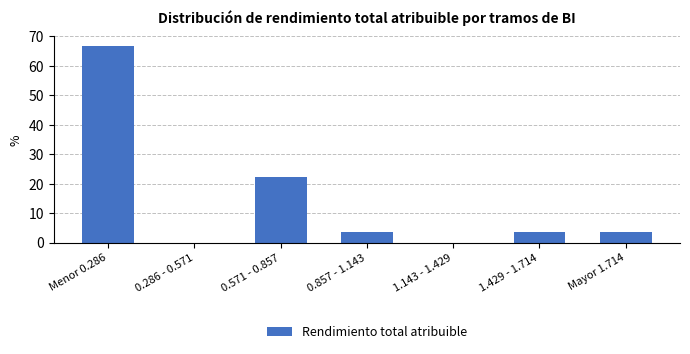

Reading left to right, list all the values displayed in this chart.

Menor 0.286=66.7	0.286 - 0.571=0.0	0.571 - 0.857=22.2	0.857 - 1.143=3.7	1.143 - 1.429=0.0	1.429 - 1.714=3.7	Mayor 1.714=3.7